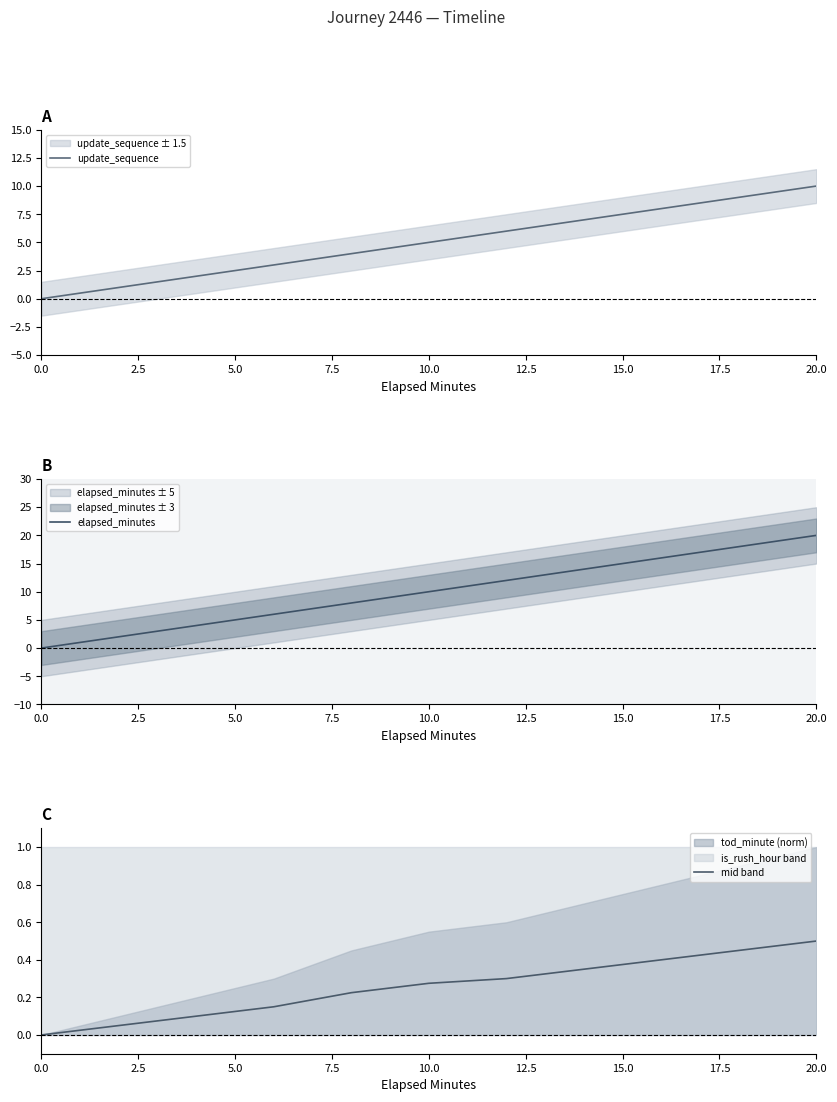

What is the highest value of the update_sequence series?

10